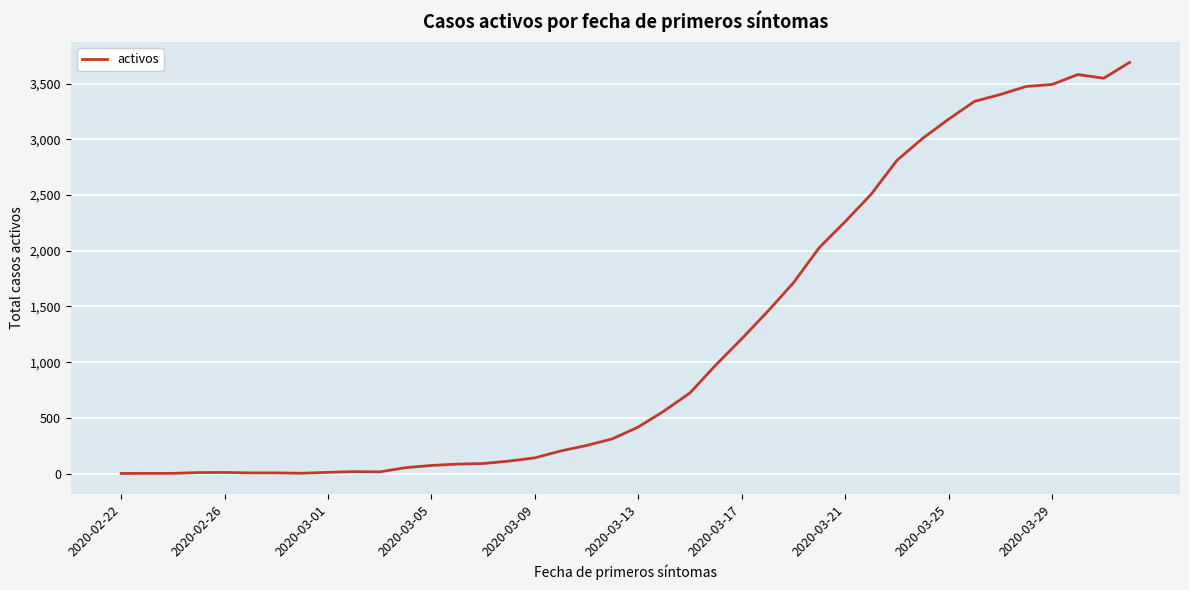

What is the maximum value shown in the chart?

3690